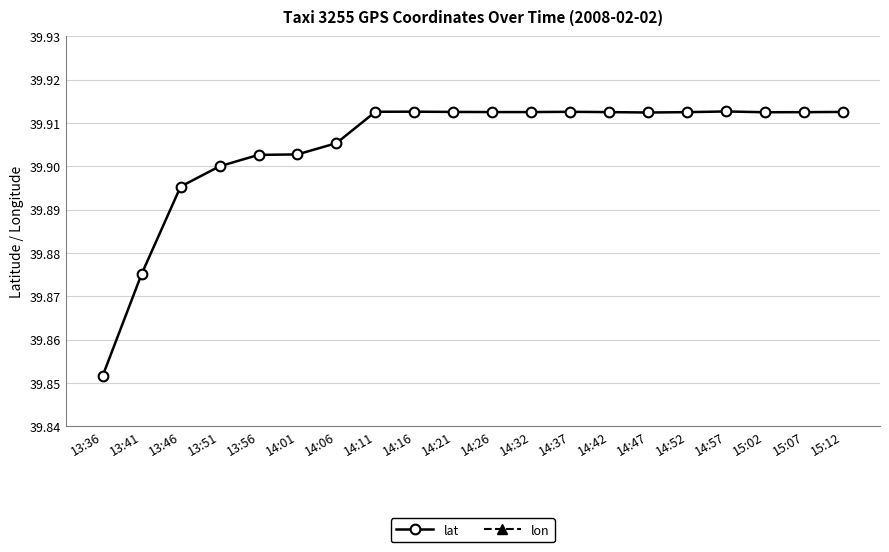

Which series changed the most between 14:26 and 14:42?

lon